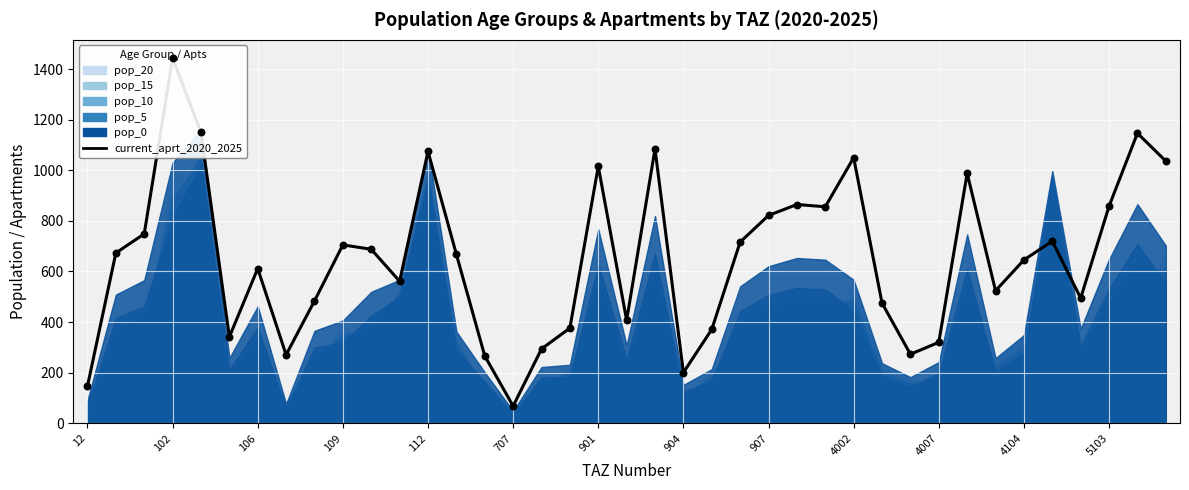

What is the change in value from 4007 to 4104?

+325.9